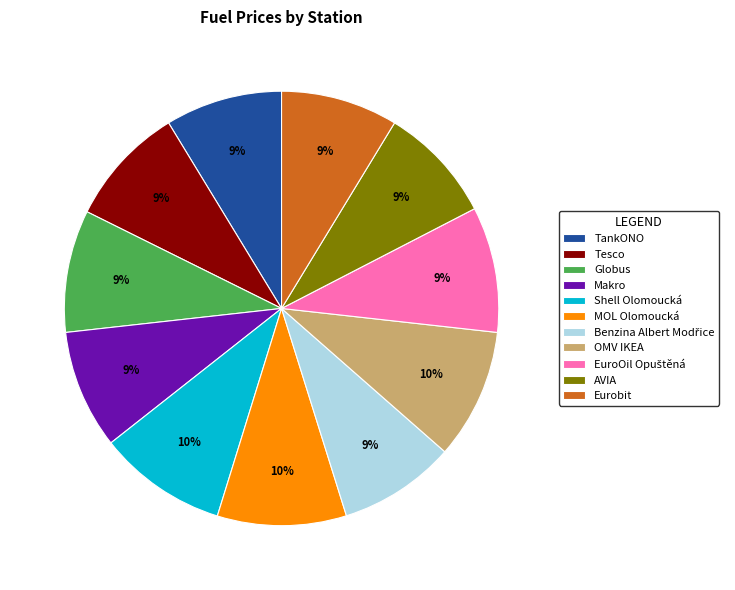

To the nearest percent, what percentage of the pie is Eurobit?

9%